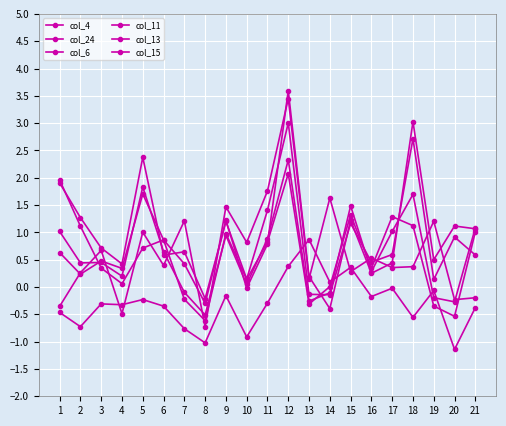

How many data points does each series have?

21